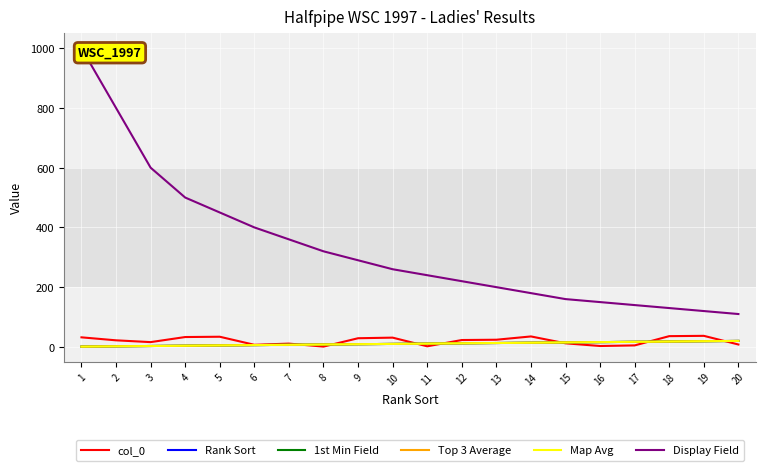

Between which two adjacent categories do col_0 and 1st Min Field first intersect?

7 and 8